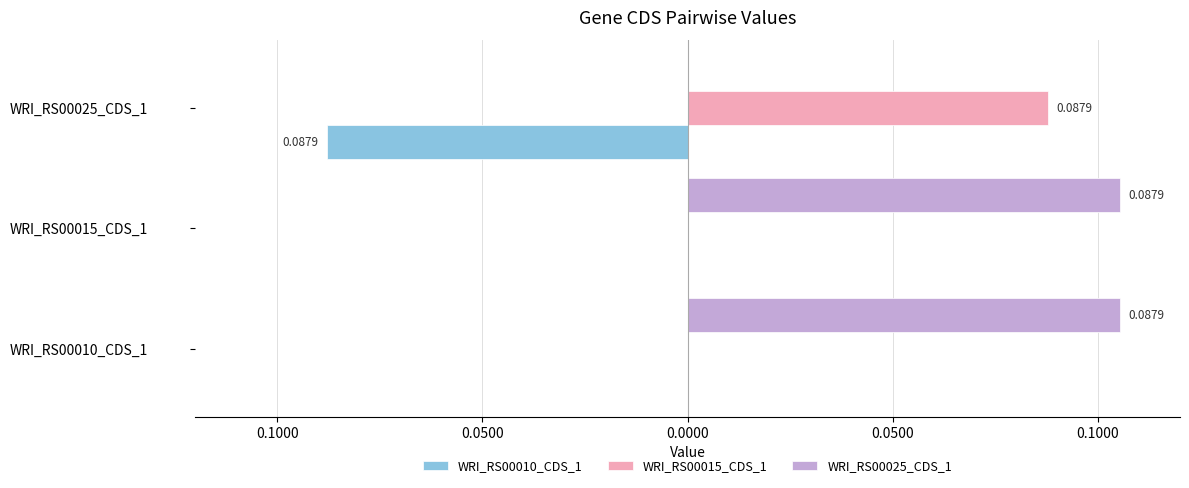

What are all the series names shown in the legend?

WRI_RS00010_CDS_1, WRI_RS00015_CDS_1, WRI_RS00025_CDS_1